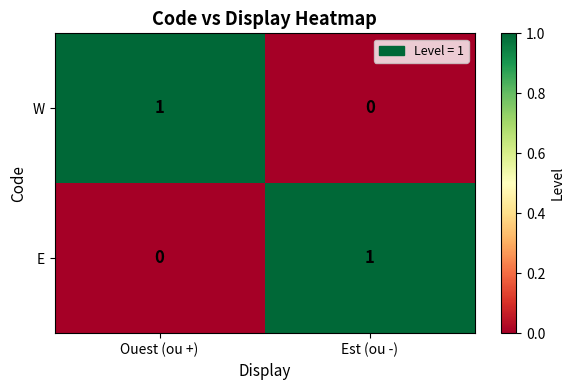

Count the number of categories in the chart.

2